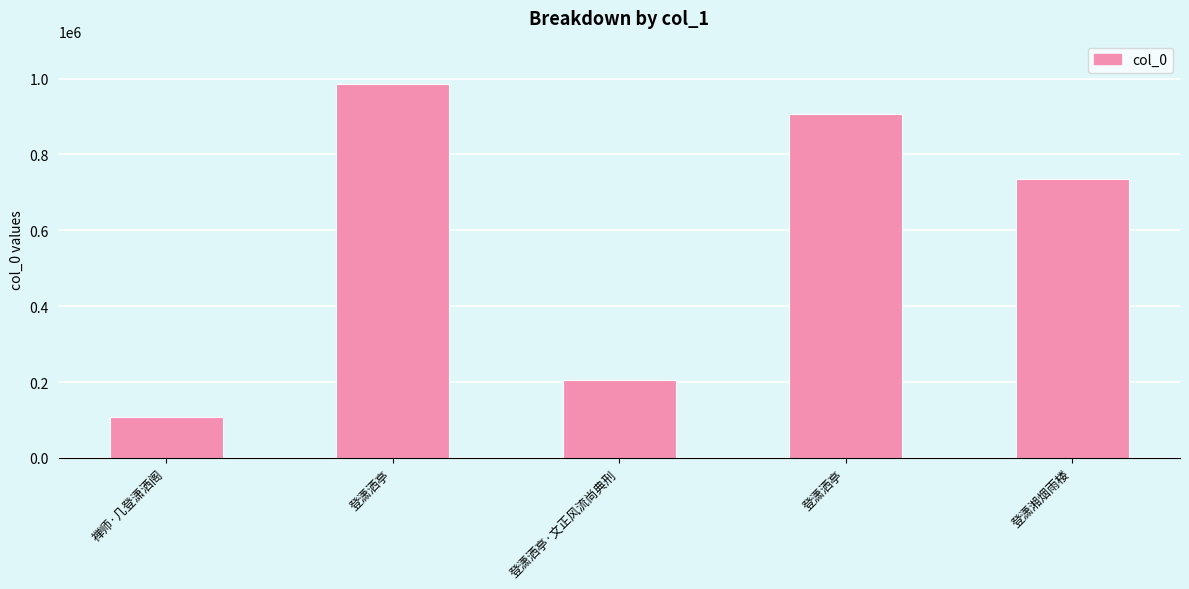

True or false: the data shows 383009 at 登潇洒亭.

False